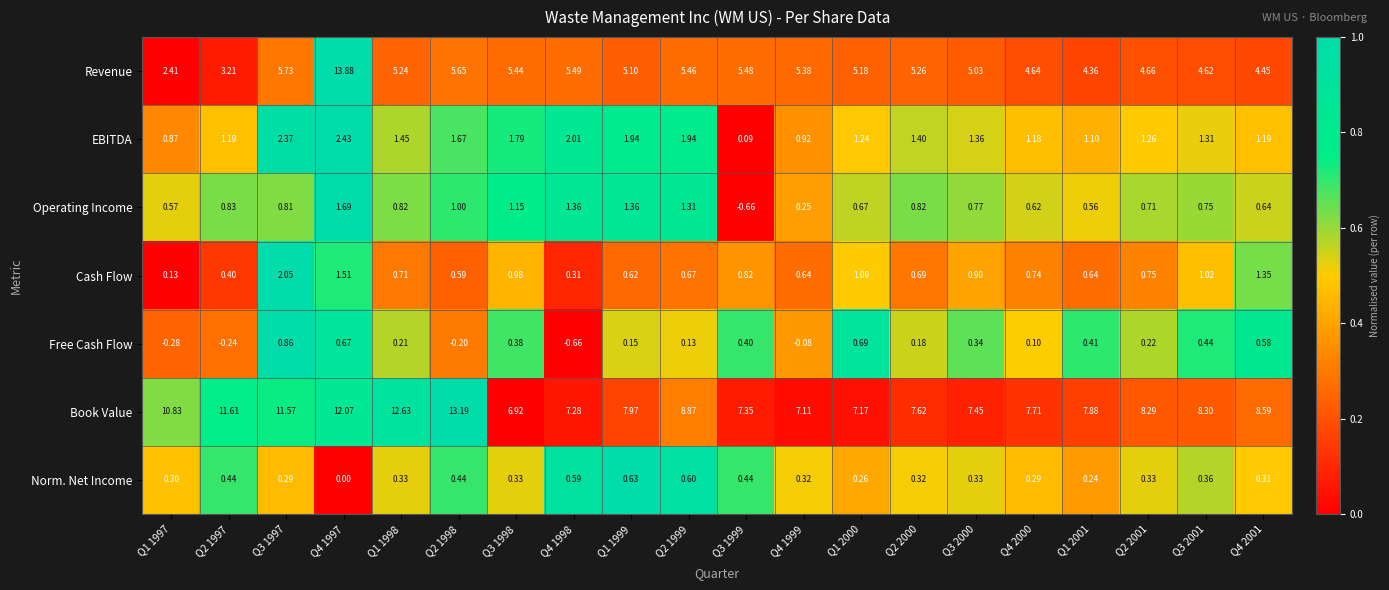

Which series changed the most between Q4 1999 and Q2 2000?

Operating Income